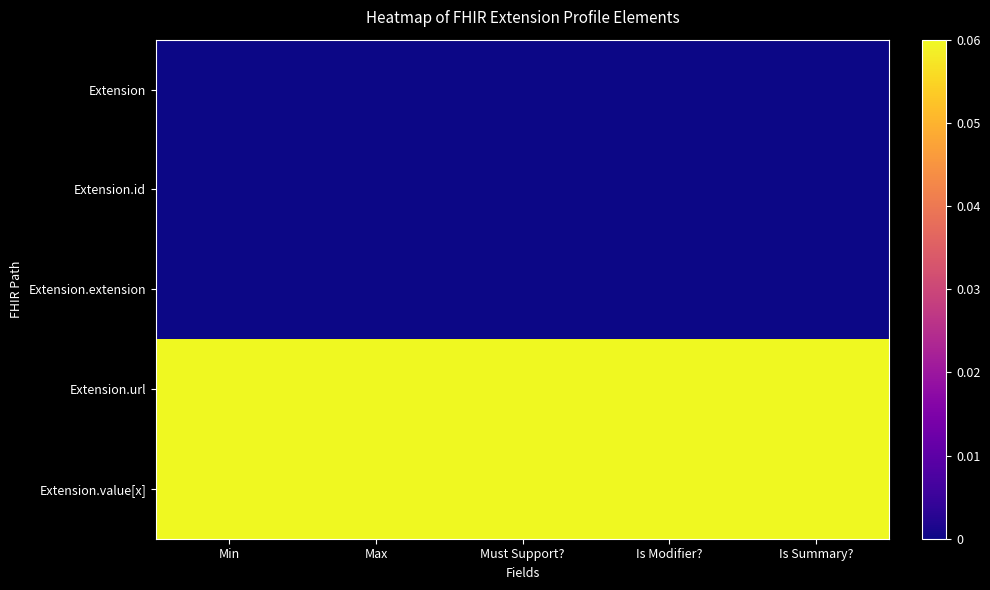

Which series has the largest total across all categories?

Extension.value[x]